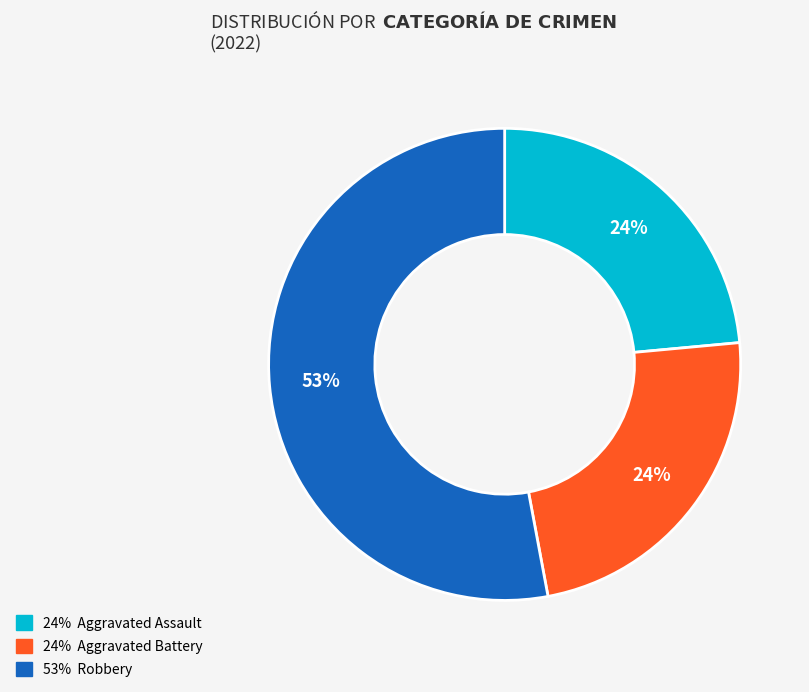

Is there a majority slice in this chart?

Yes